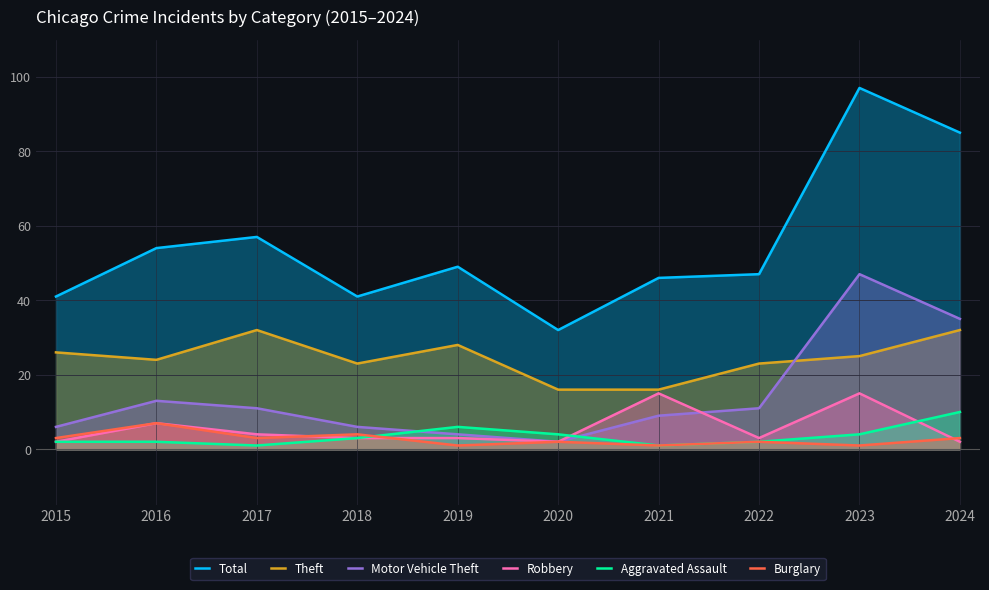

True or false: Robbery and Theft intersect in this chart.

False